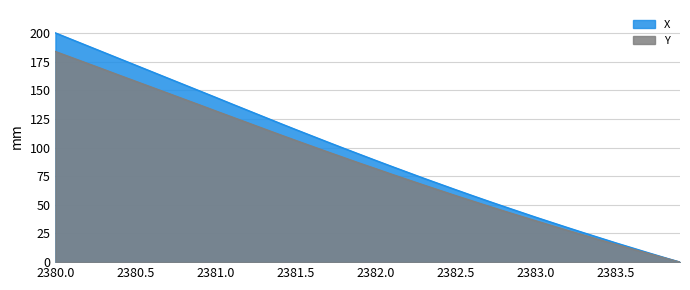

What value does the X series have at 2381.0?

143.8